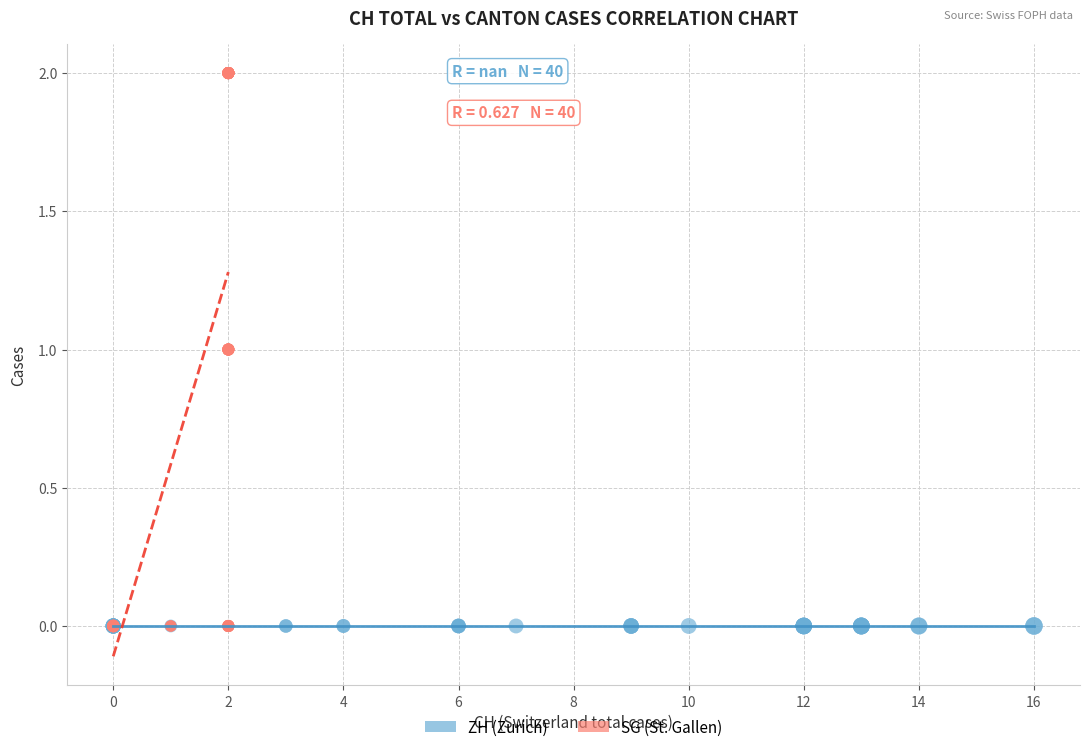

Which series contains the highest Y value?

SG (St. Gallen)